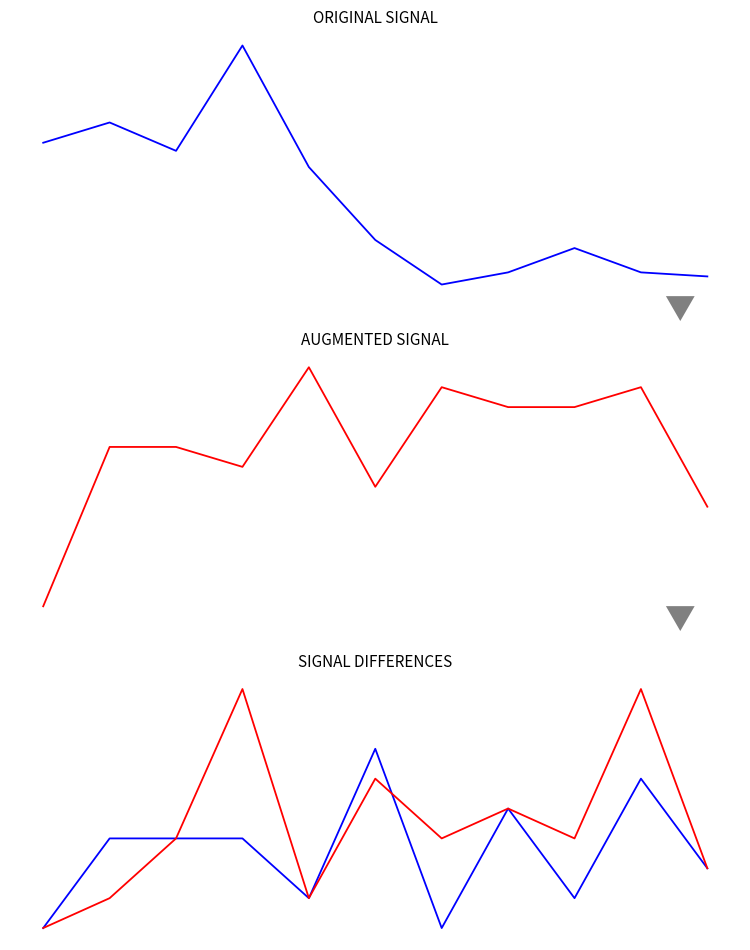

True or false: Theft and Robbery cross at least once.

False